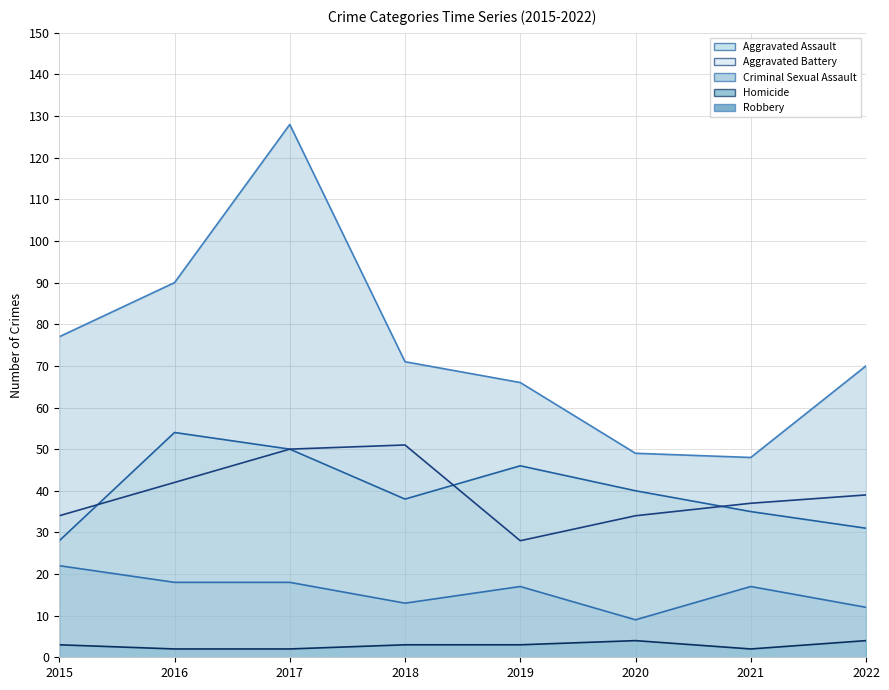

True or false: Criminal Sexual Assault has a value of 17 at 2021.

True